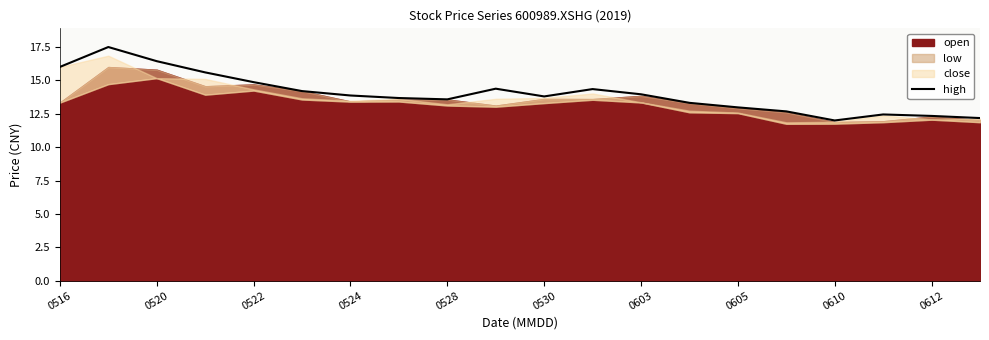

What is the highest value of the high series?

17.5